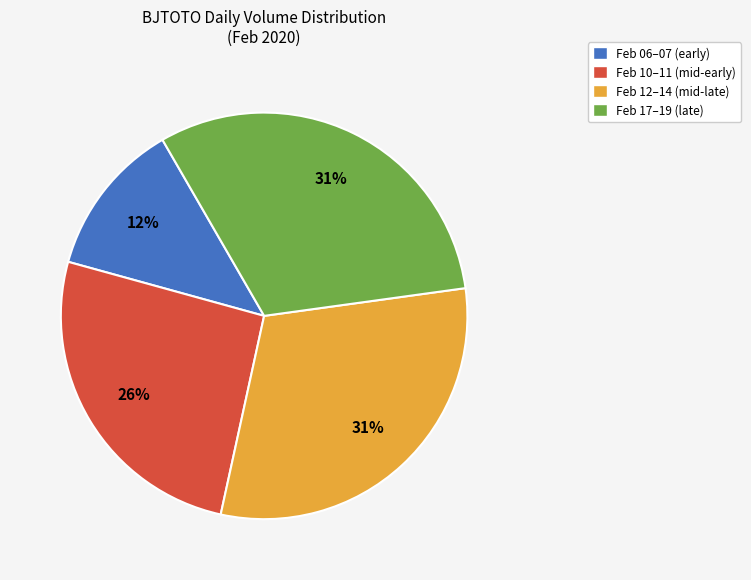

Is there a majority slice in this chart?

No